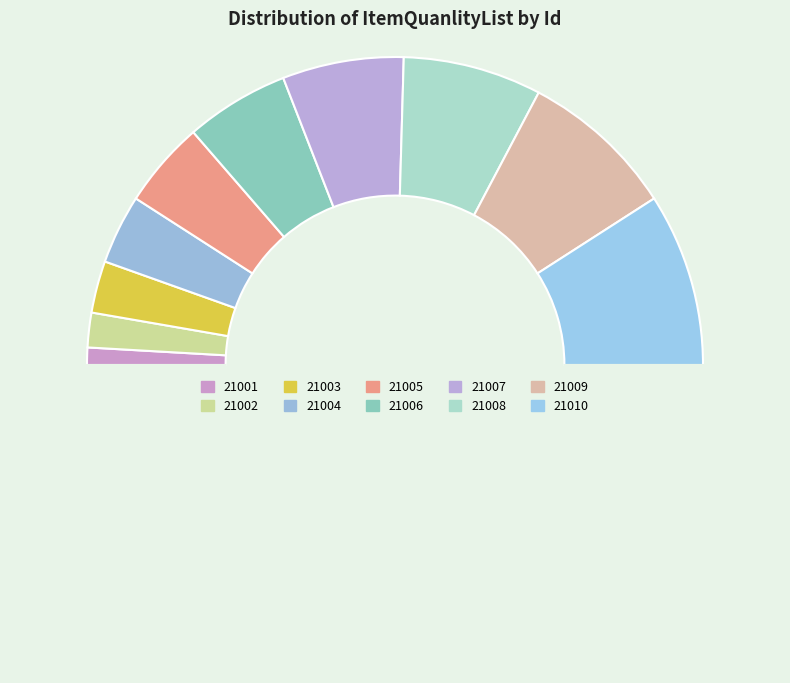

How many segments does this pie chart have?

11